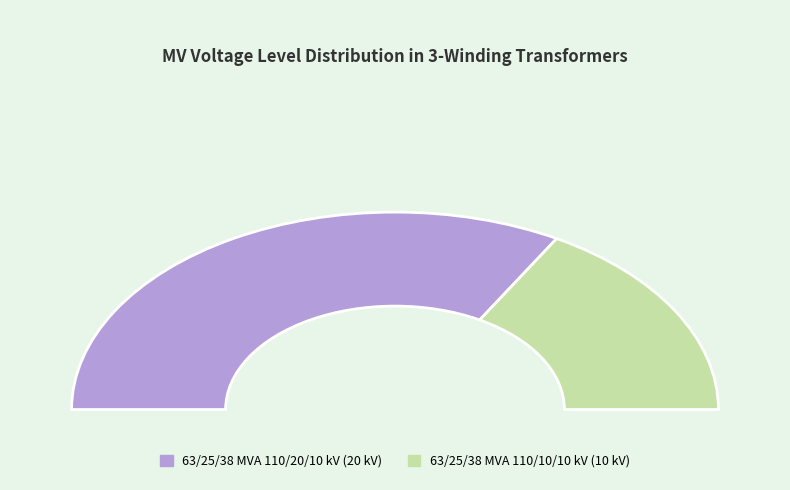

Is it true that 63/25/38 MVA 110/10/10 kV is 24% of the pie?

False